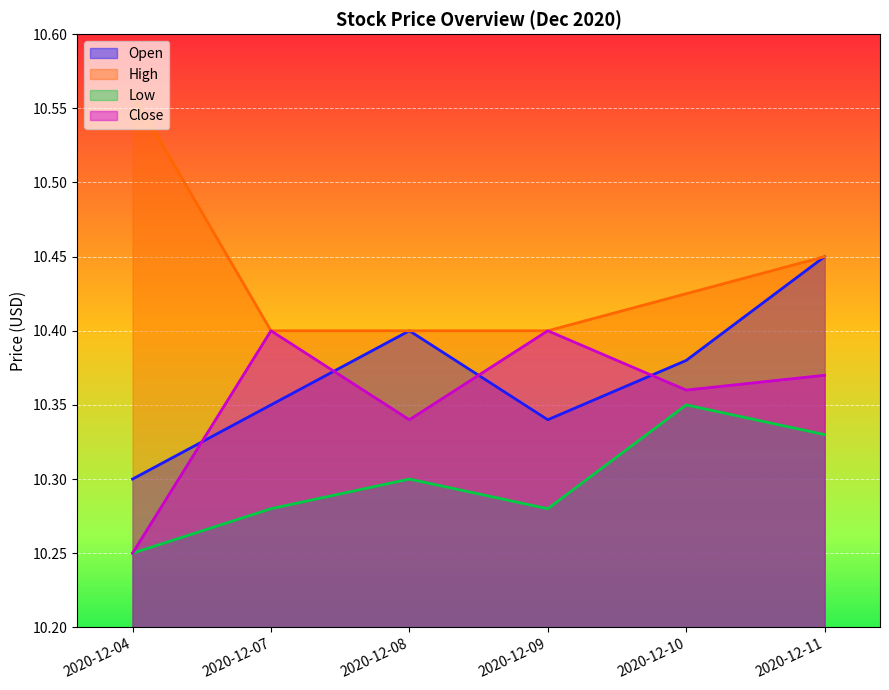

Count the number of data series in this chart.

4